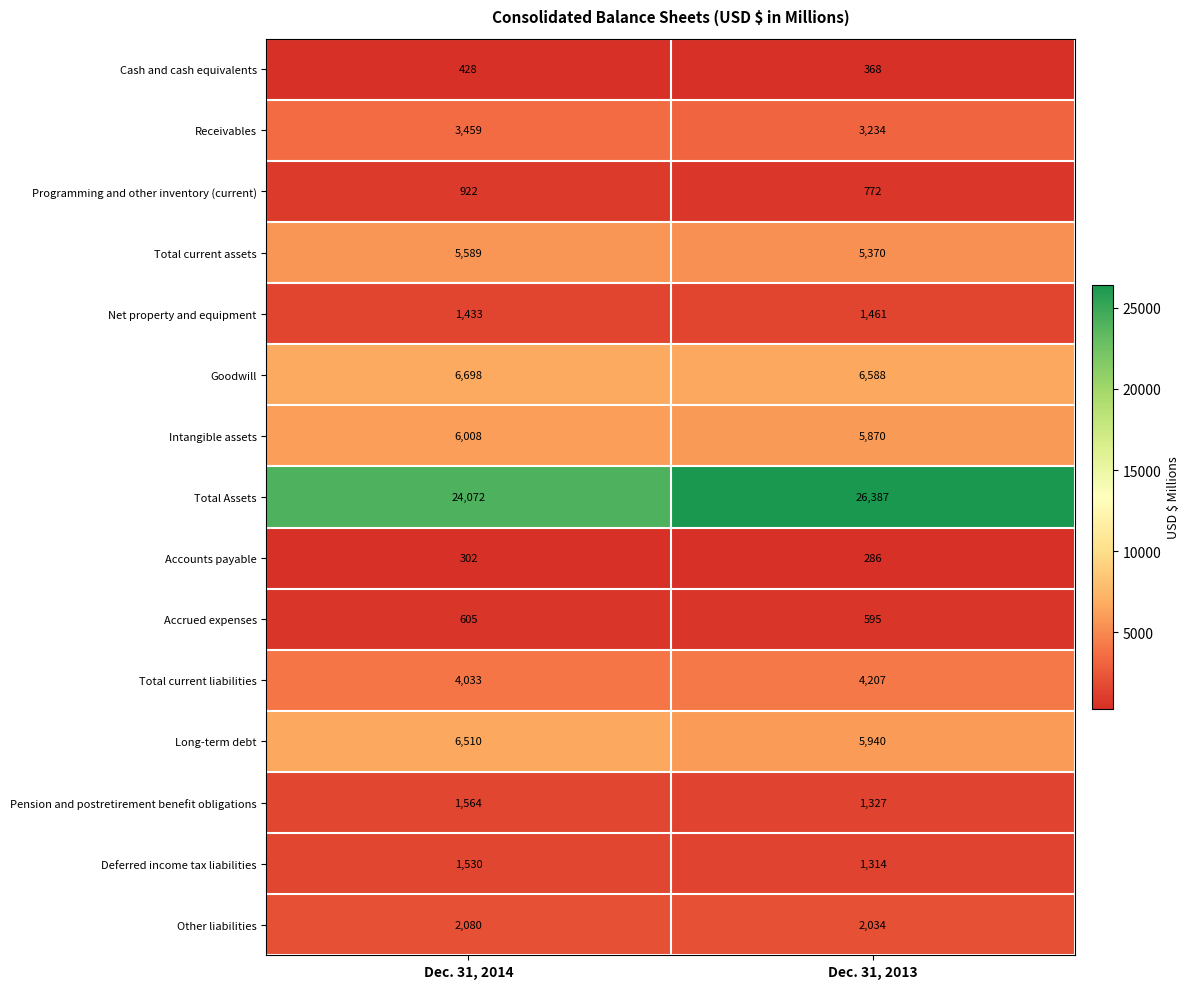

What is the difference between the Pension and postretirement benefit obligations values at Dec. 31, 2013 and Dec. 31, 2014?

237